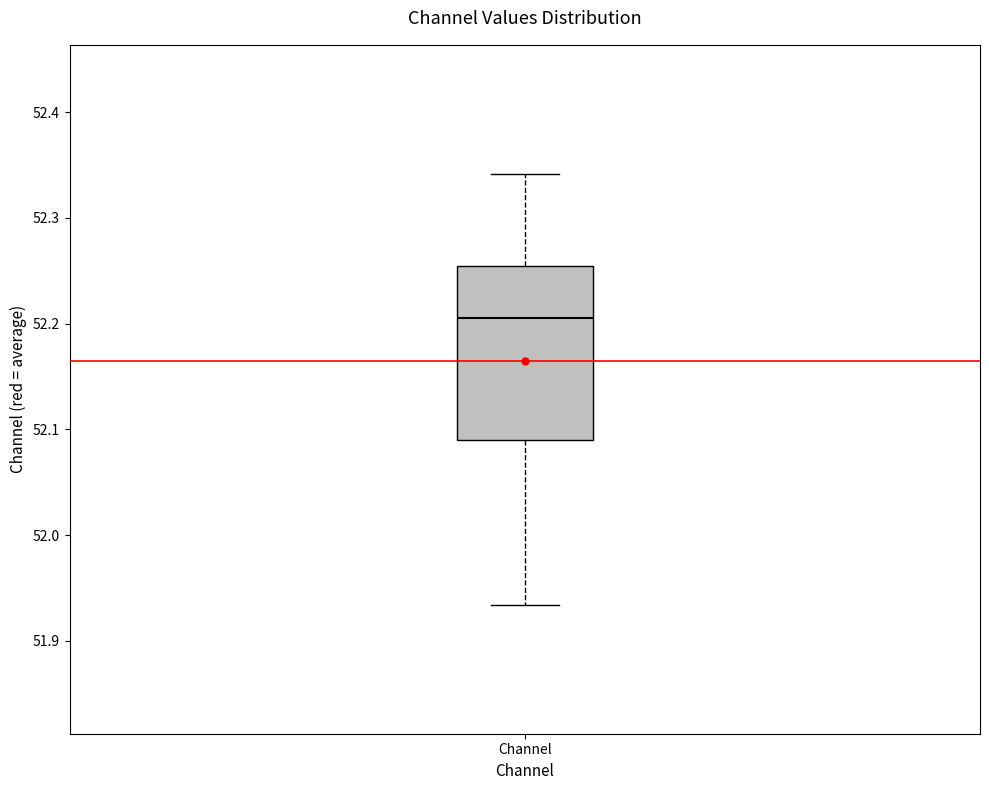

Transcribe this box plot: give where the median line is, the range the box spans, and where the two whiskers end, as read against the y-axis. The values are not printed on the chart, so give them approximately, as read against the axis.

median 52.21, box 52.09 to 52.25, whiskers 51.93 to 52.34